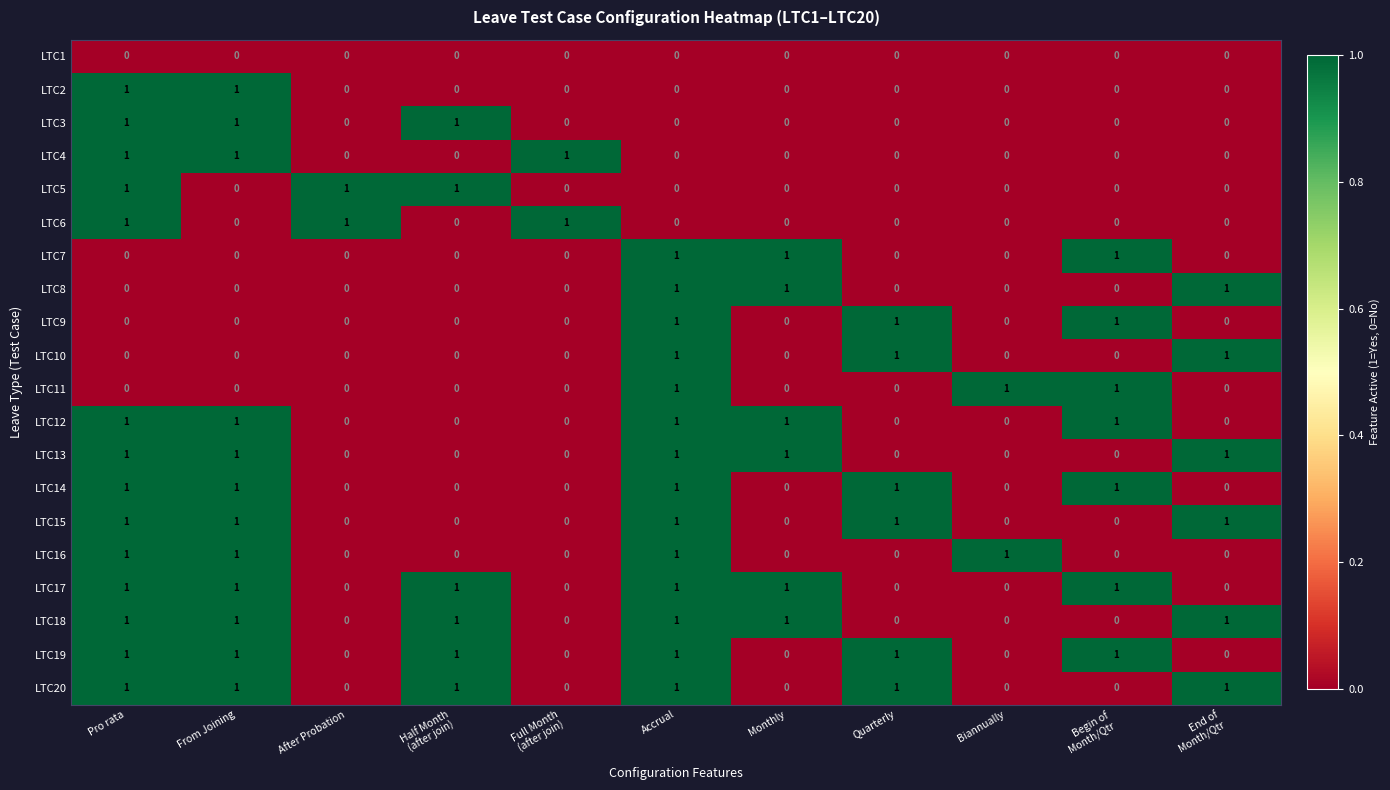

Is it true that LTC17 equals 1 at Quarterly?

False